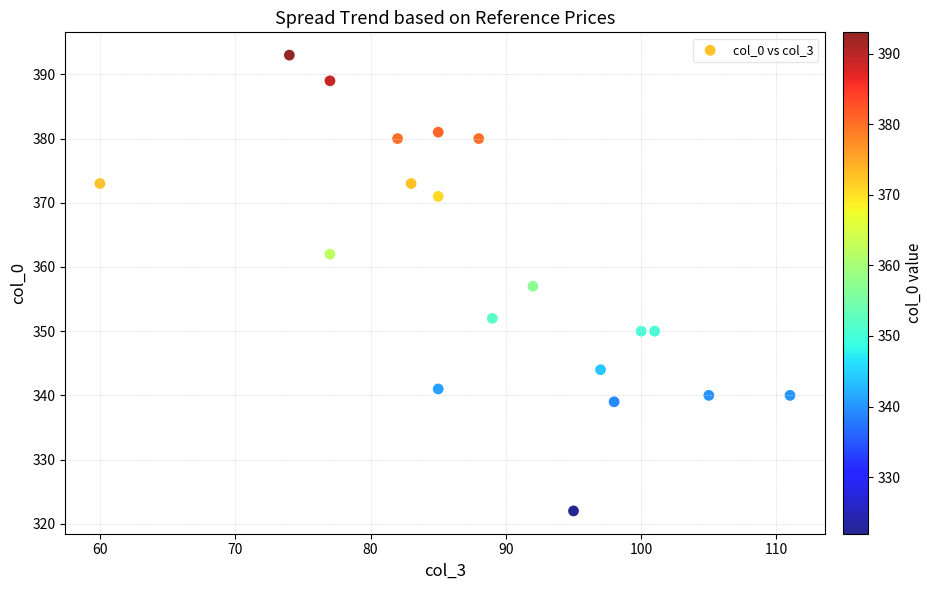

What is the range of Y values (max minus min)?

71